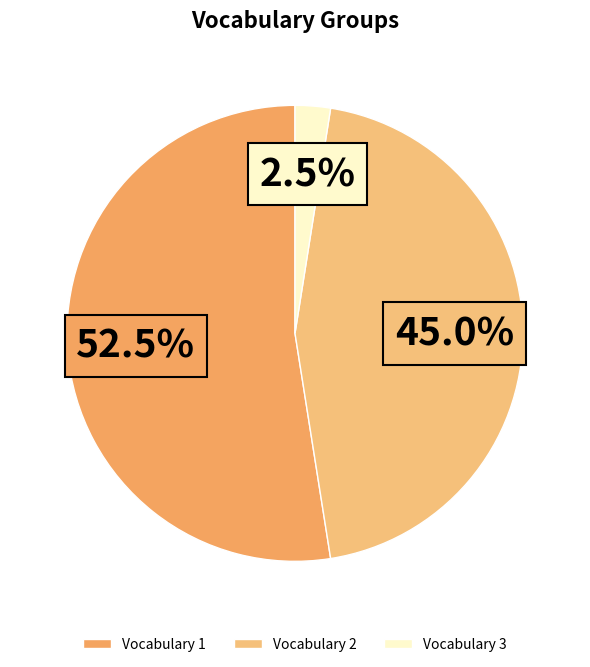

How many slices are in this pie chart?

3